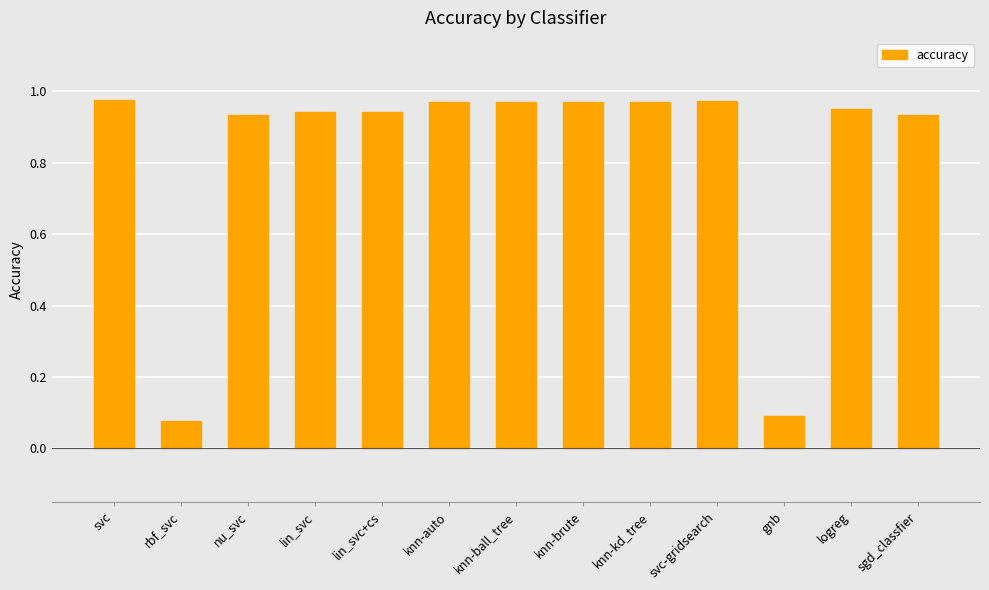

Is it true that the value at gnb is 0.1?

True